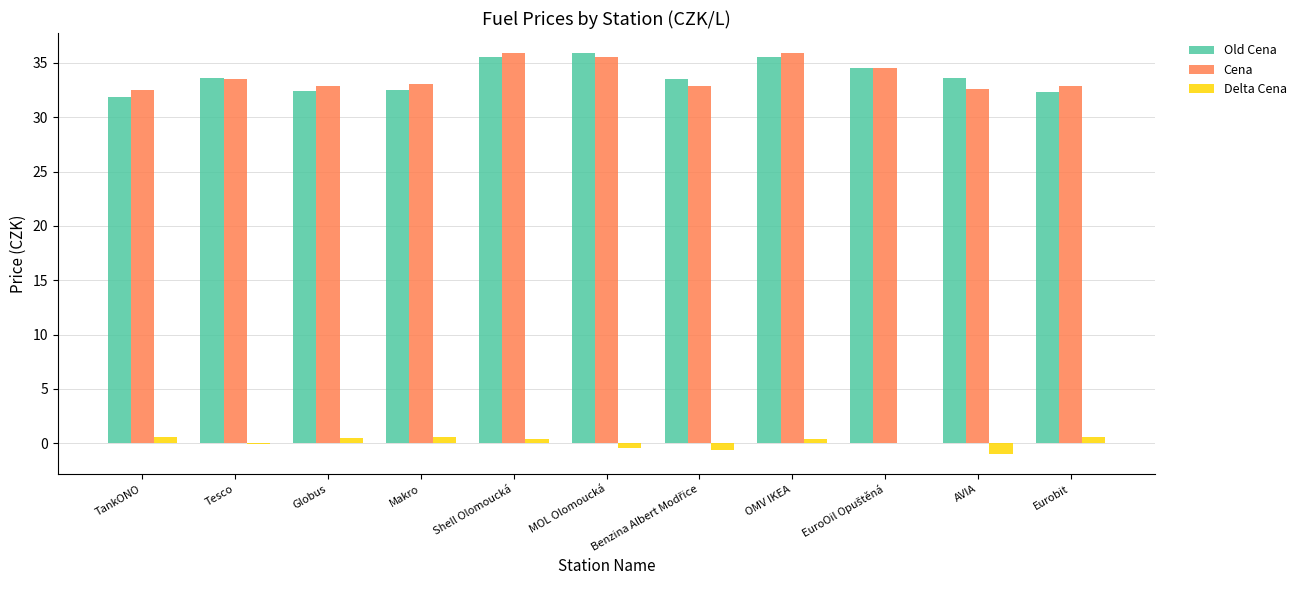

The Old Cena series shows 33.6 at Tesco. True or false?

True